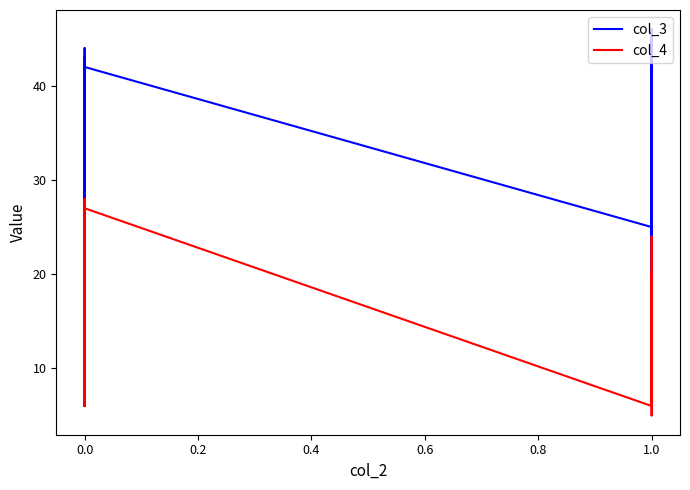

True or false: col_3 has more than 1 points higher than both neighbors.

True